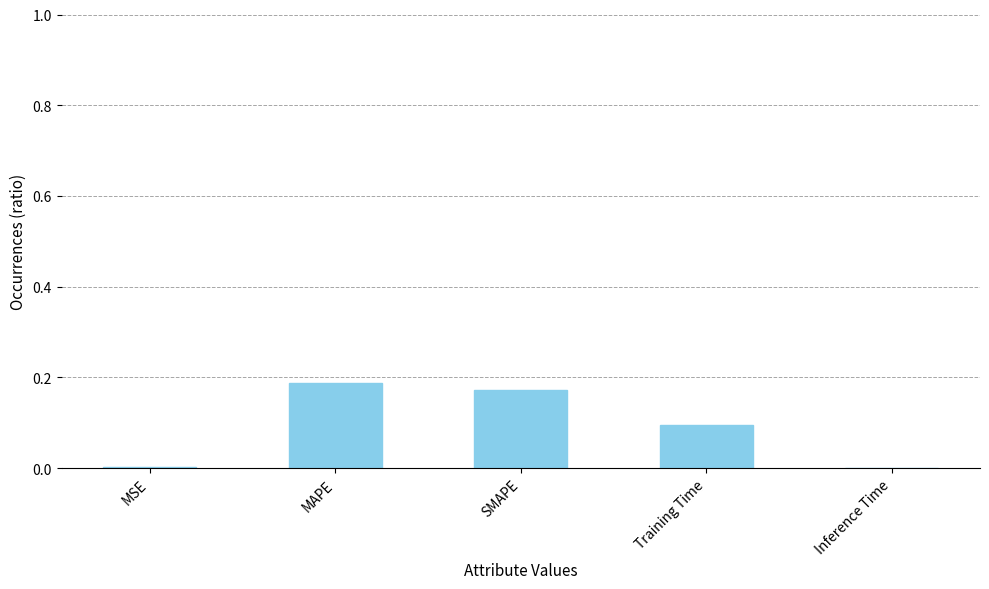

What is the sum of all values?

0.5